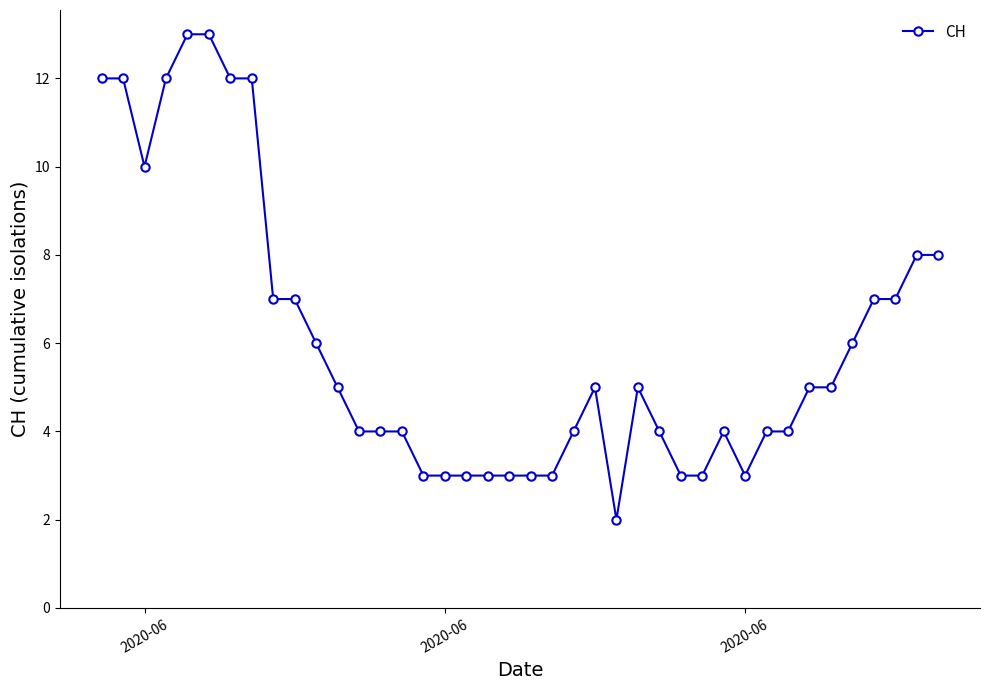

What is the difference between the second highest and second lowest values?

10